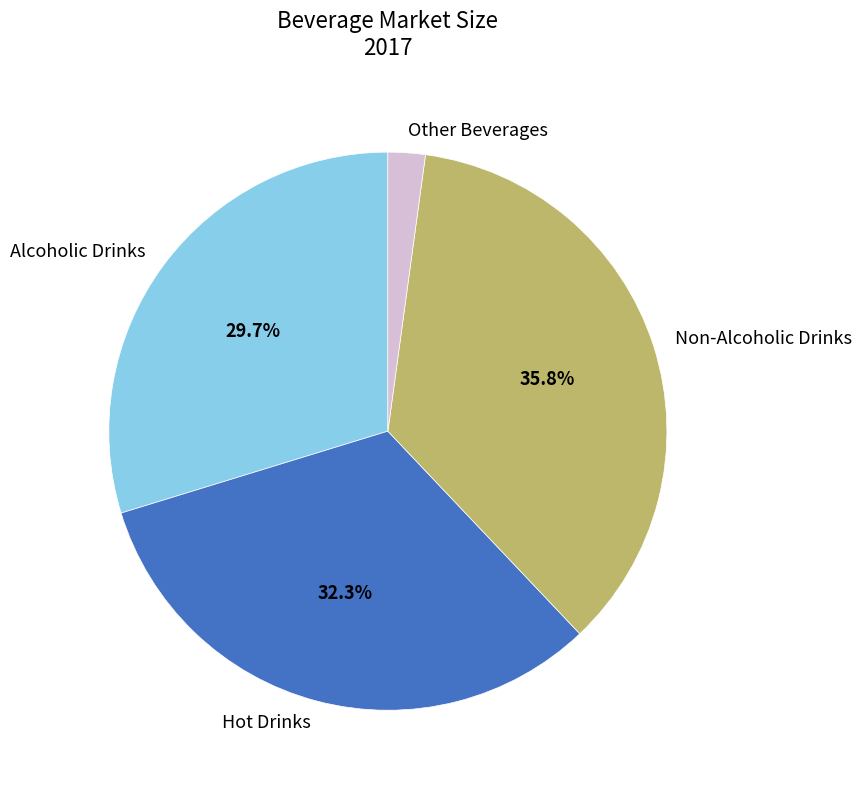

How many slices are in this pie chart?

4